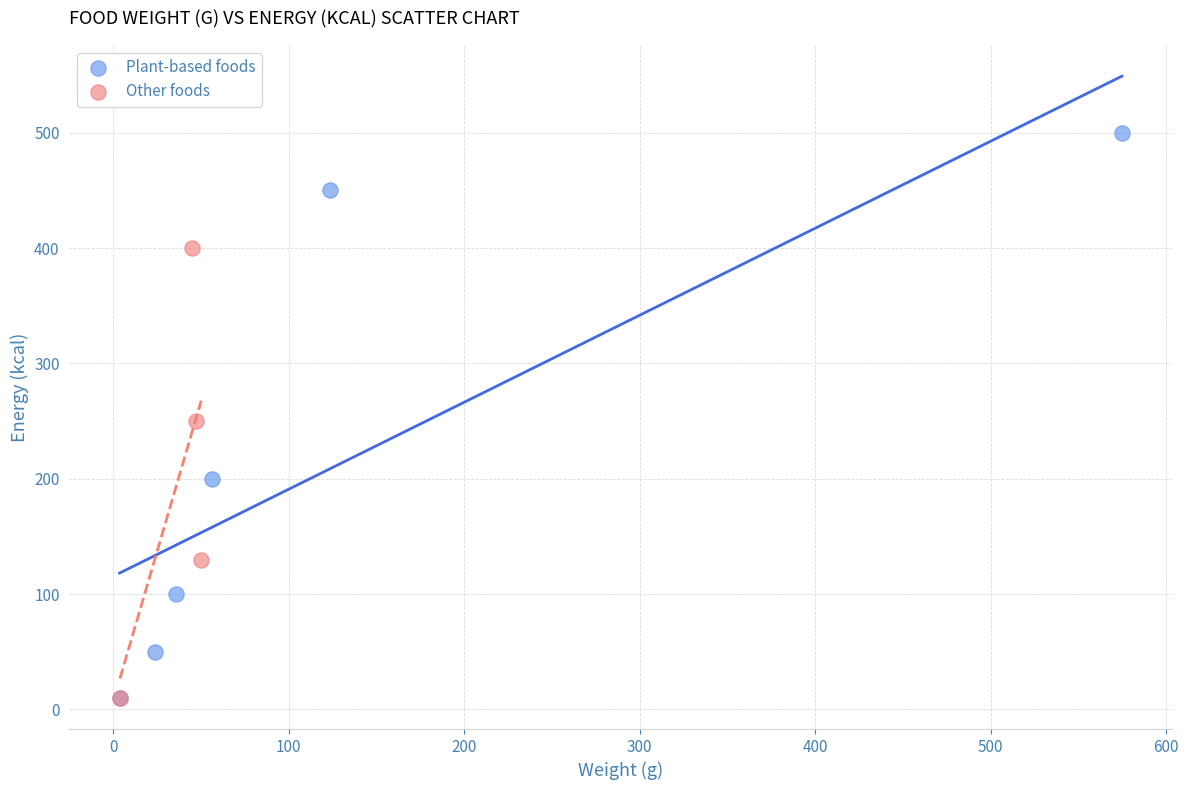

Which series has the widest spread of Y values?

Plant-based foods